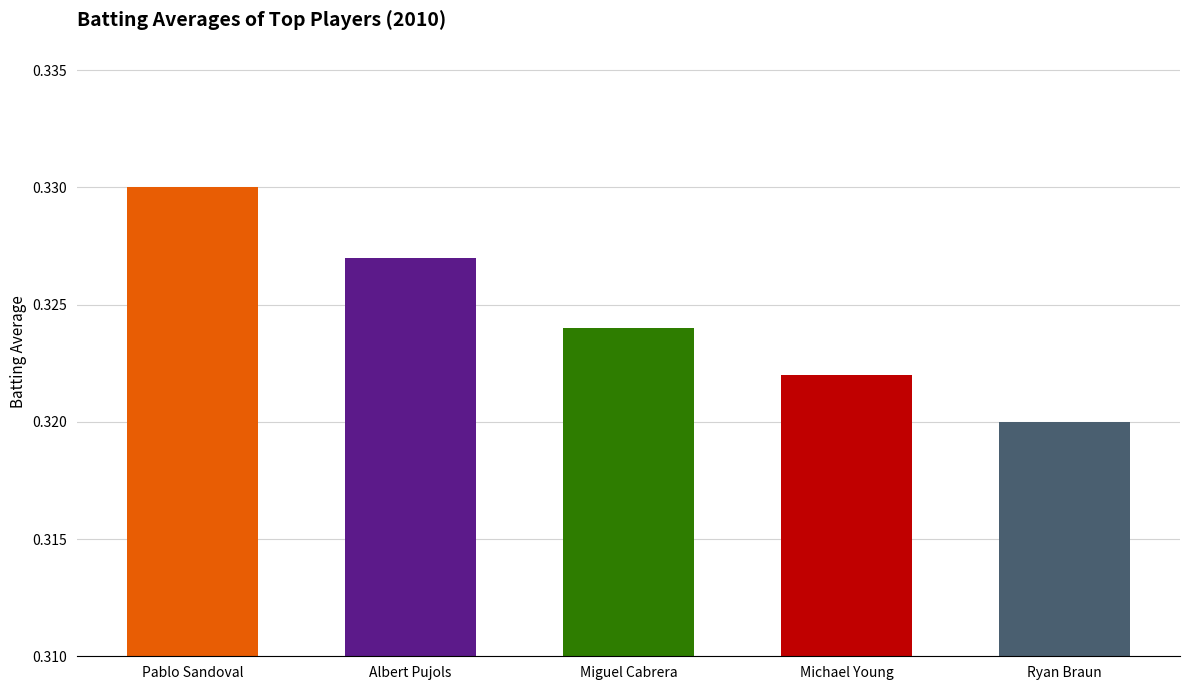

Which series has the largest total across all categories?

Pablo Sandoval